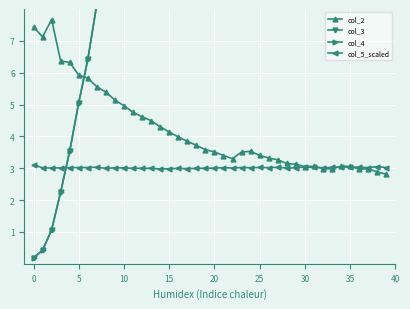

What is the sum of all col_4 values?

1265.4